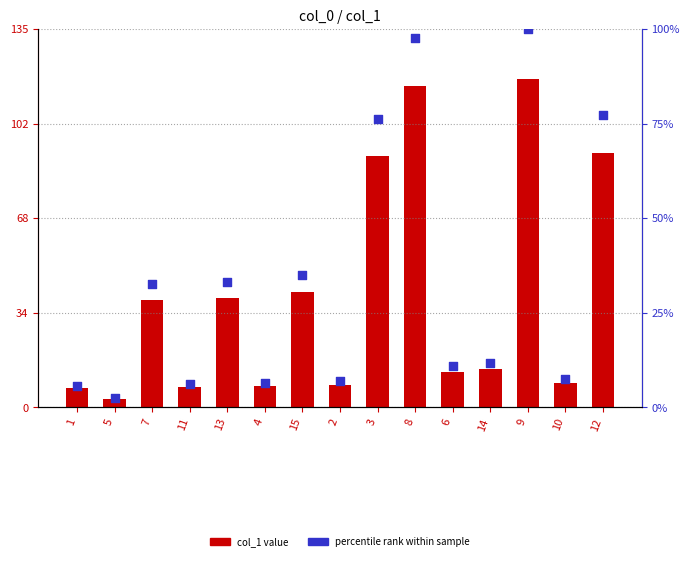

At which category is the sum across all series the highest?

9